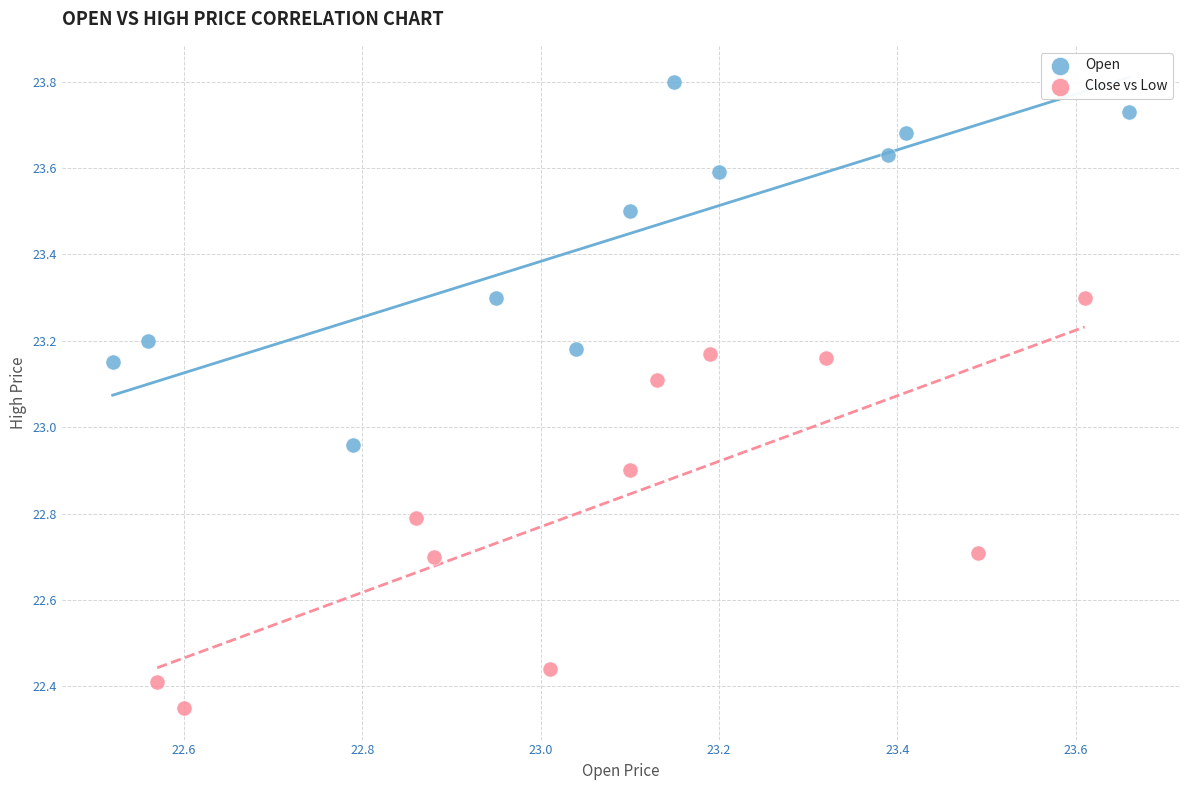

Which series contains the lowest Y value?

Close vs Low